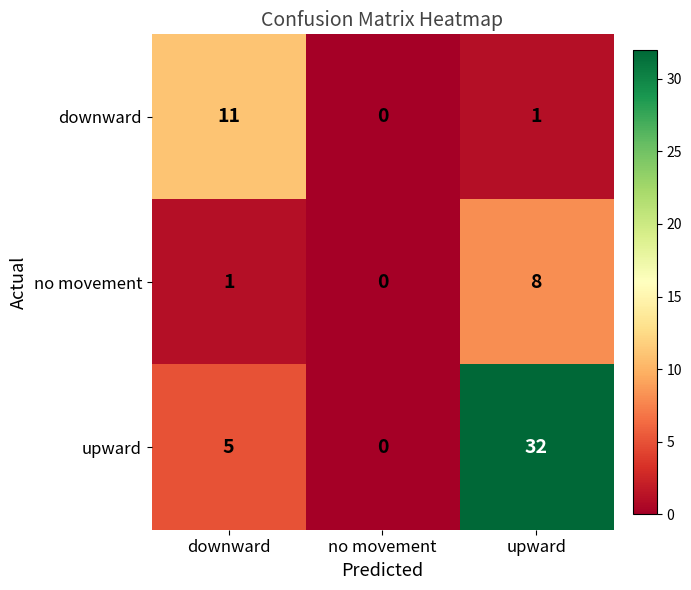

The value of downward at no movement is 8. True or false?

False